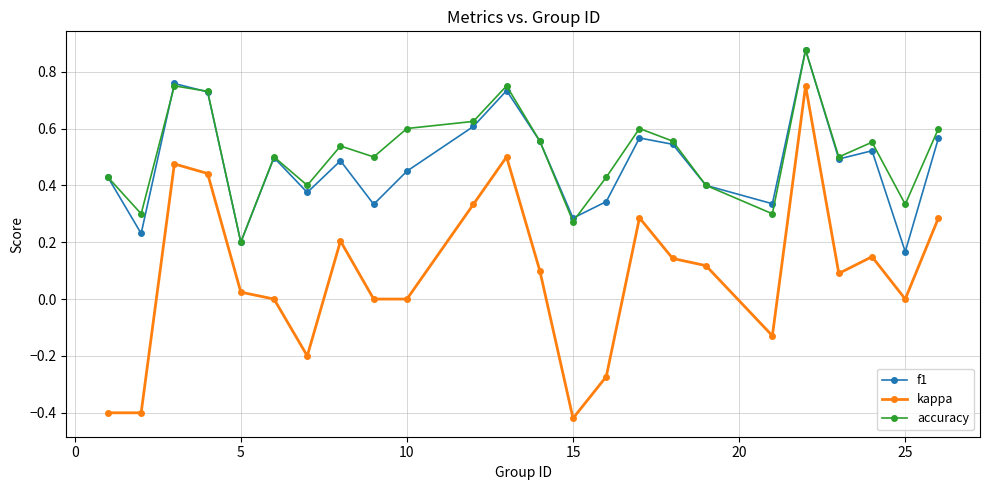

Which series has the largest range (max minus min)?

kappa